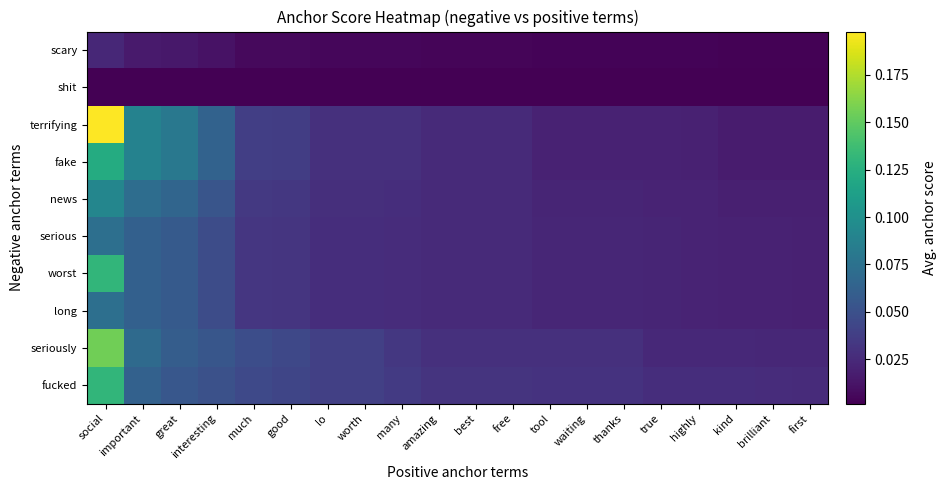

Which series changed the most between tool and first?

seriously